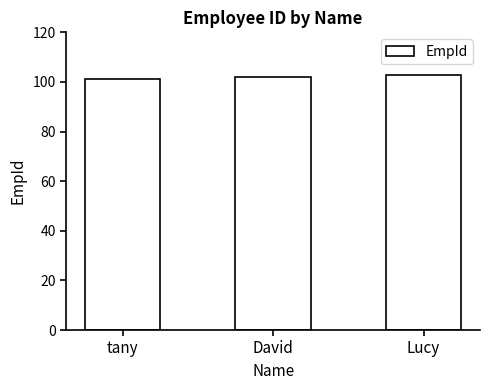

What is the label of the 3rd bar from the left?

Lucy